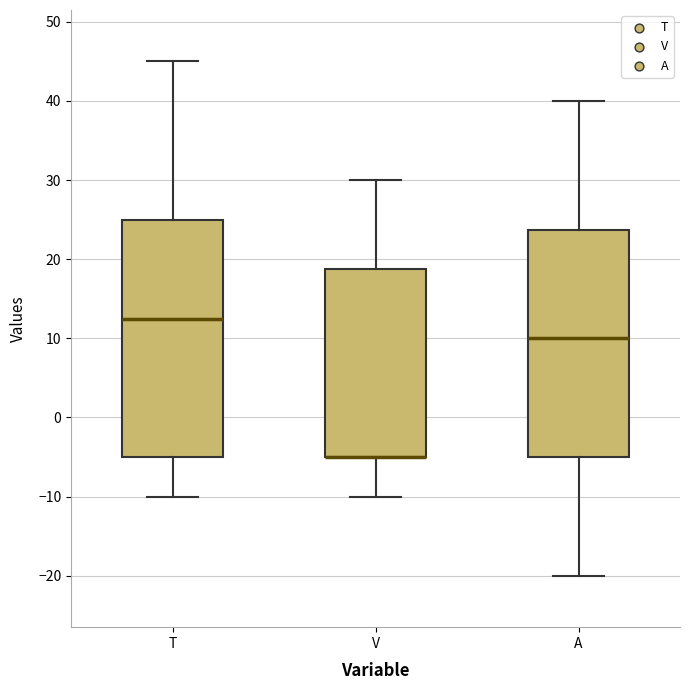

Reading left to right, transcribe this box plot: for each box, give where its median line is, the range the box spans, and where its two whiskers end, as read against the y-axis. The values are not printed on the chart, so give them approximately, as read against the axis.

T: median 13, box -5 to 25, whiskers -10 to 45
V: median -5 (drawn on the box's lower edge), box -5 to 19, whiskers -10 to 30
A: median 10, box -5 to 24, whiskers -20 to 40